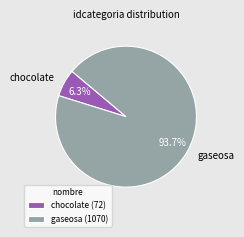

Which category accounts for the majority?

gaseosa